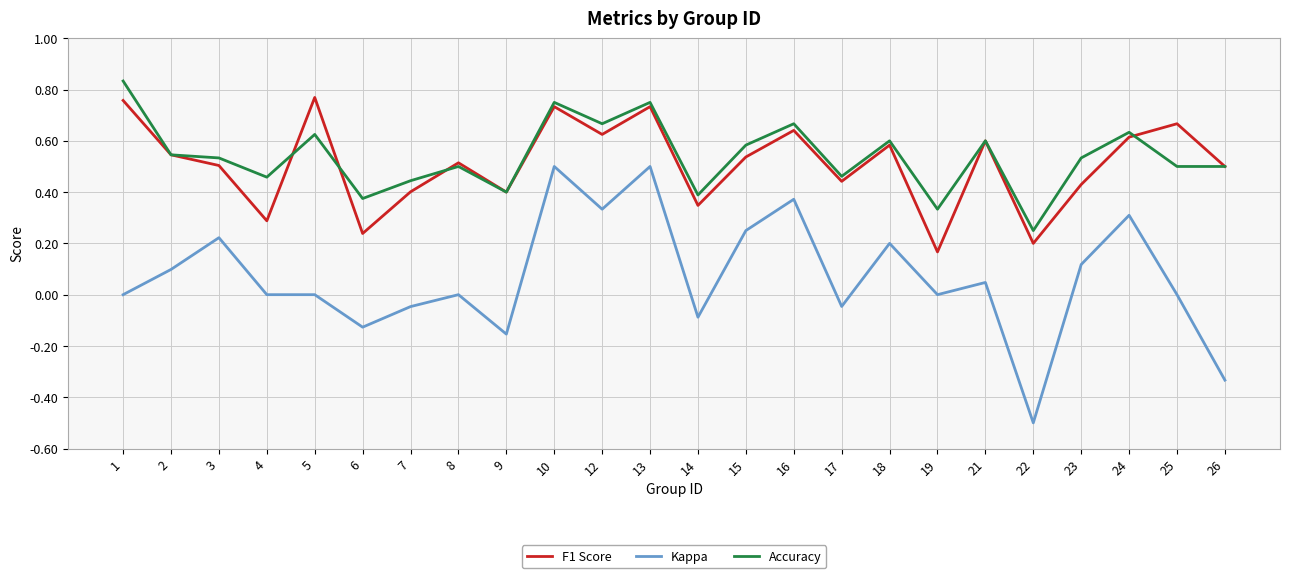

What are all the series names shown in the legend?

F1 Score, Kappa, Accuracy